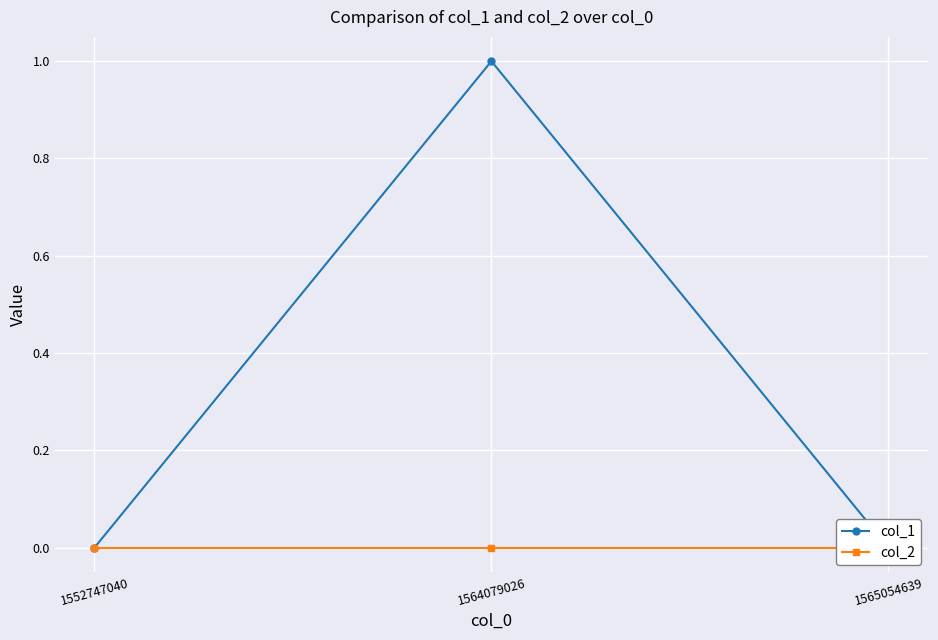

At which category is the sum across all series the highest?

1564079026